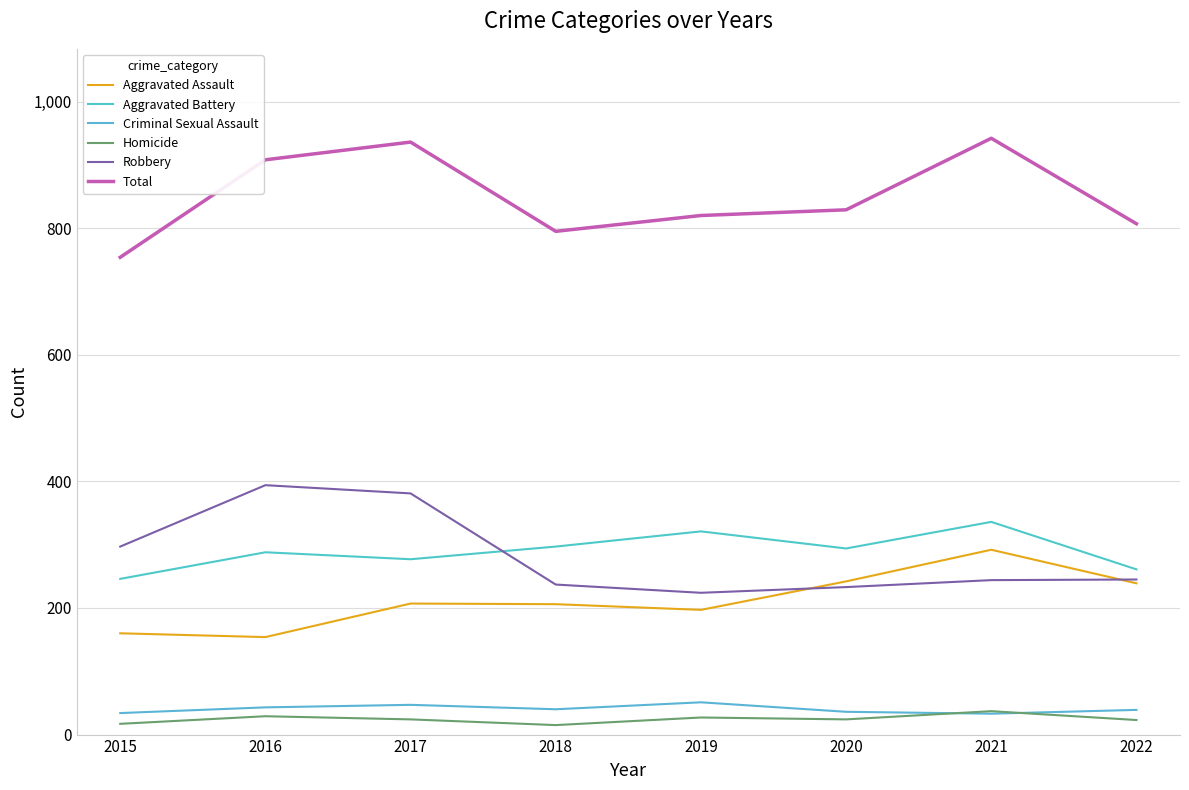

Where is Criminal Sexual Assault nearest to the value 42?

2016